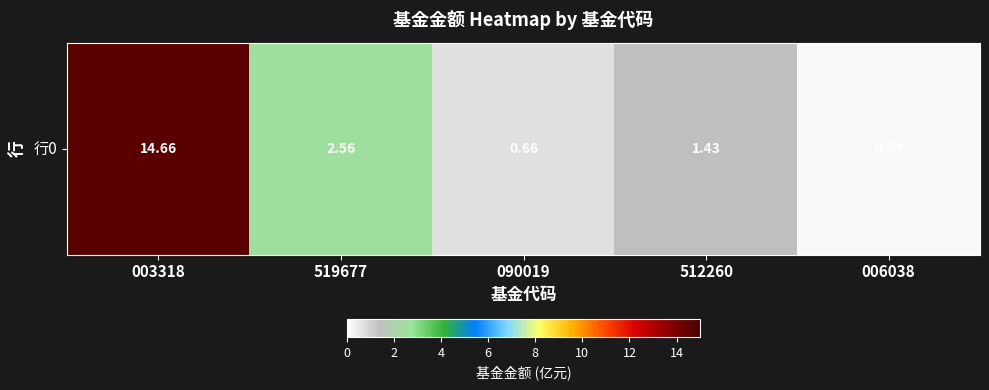

Is it true that the value at 512260 is 1.9?

False